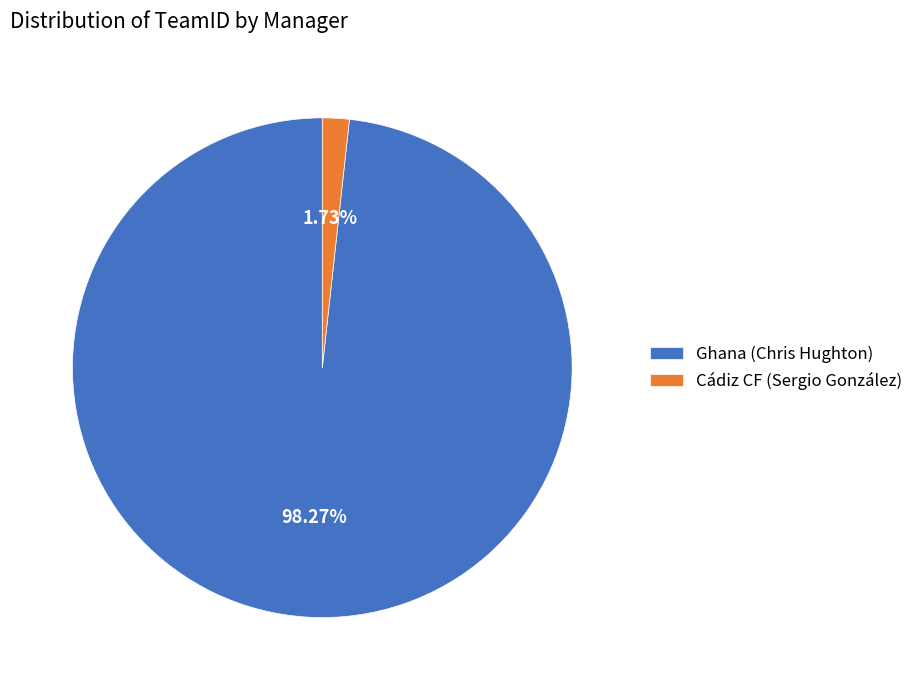

Rank the categories by value from highest to lowest.

Ghana (Chris Hughton), Cádiz CF (Sergio González)